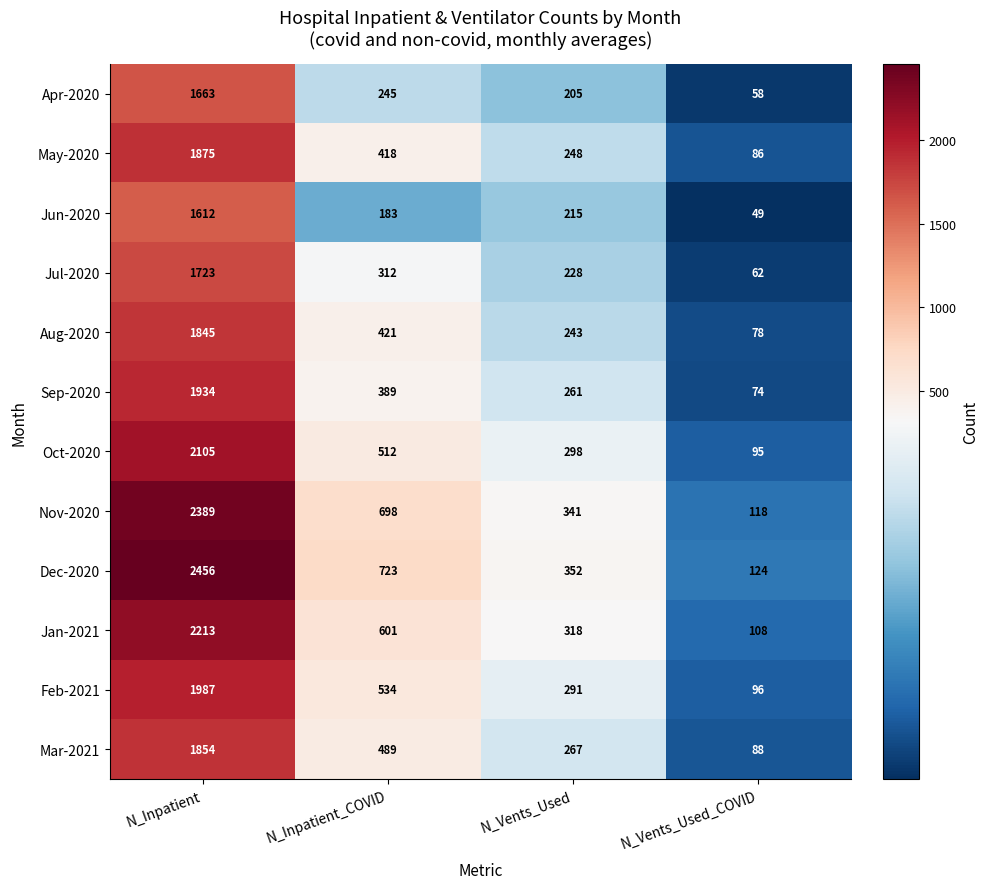

What is the difference between the Jan-2021 values at N_Vents_Used and N_Vents_Used_COVID?

210